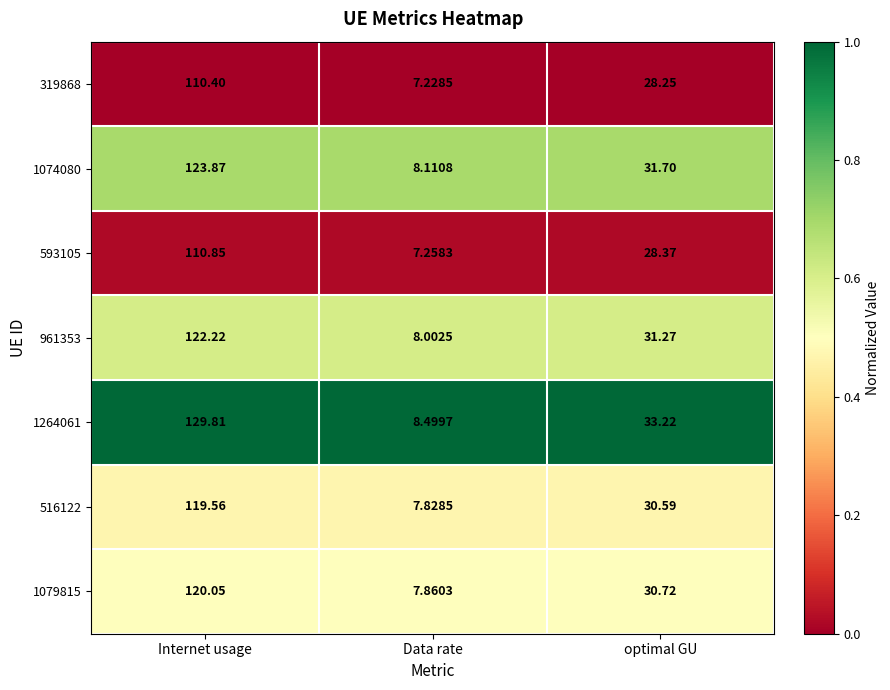

At which label does 1264061 first exceed 33?

Internet usage